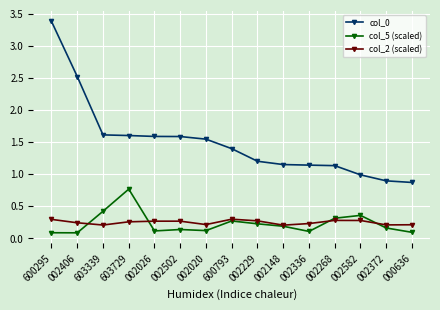

Rank the series at 002582 from lowest to highest value.

col_2 (scaled), col_5 (scaled), col_0